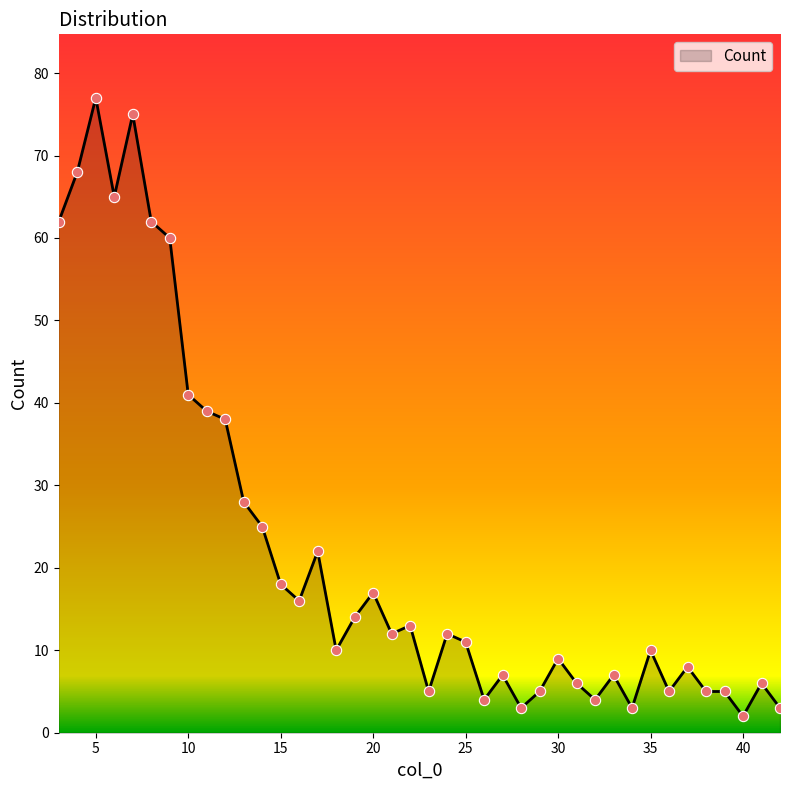

What is the difference between the maximum and minimum values?

75